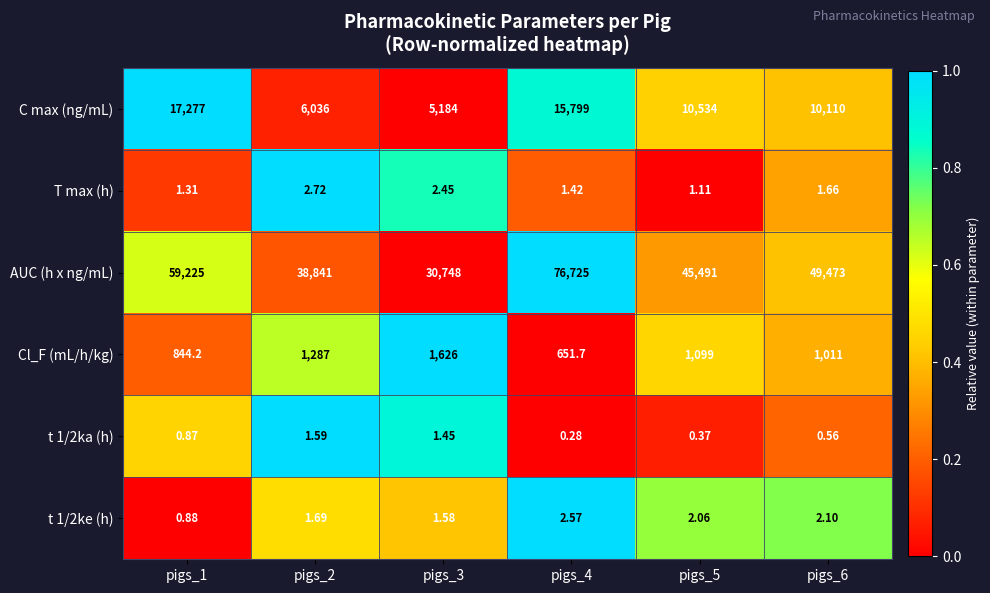

Count the number of categories in the chart.

6